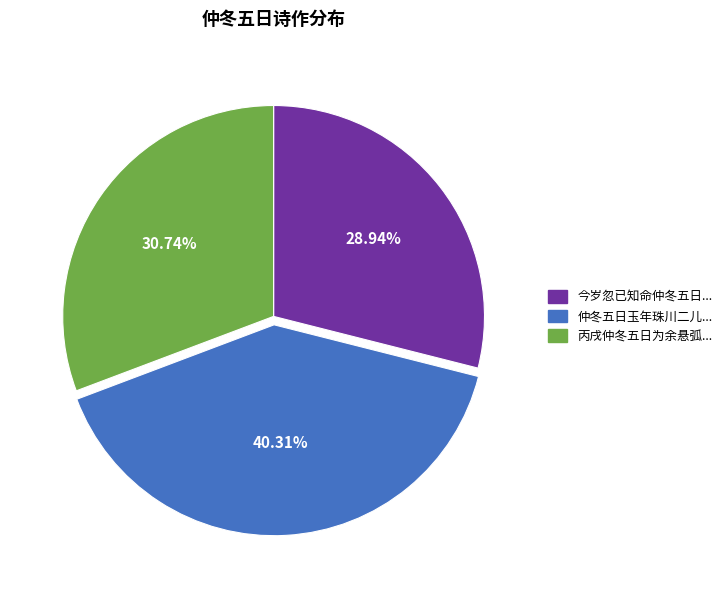

Is there any slice that represents more than half of the pie?

No